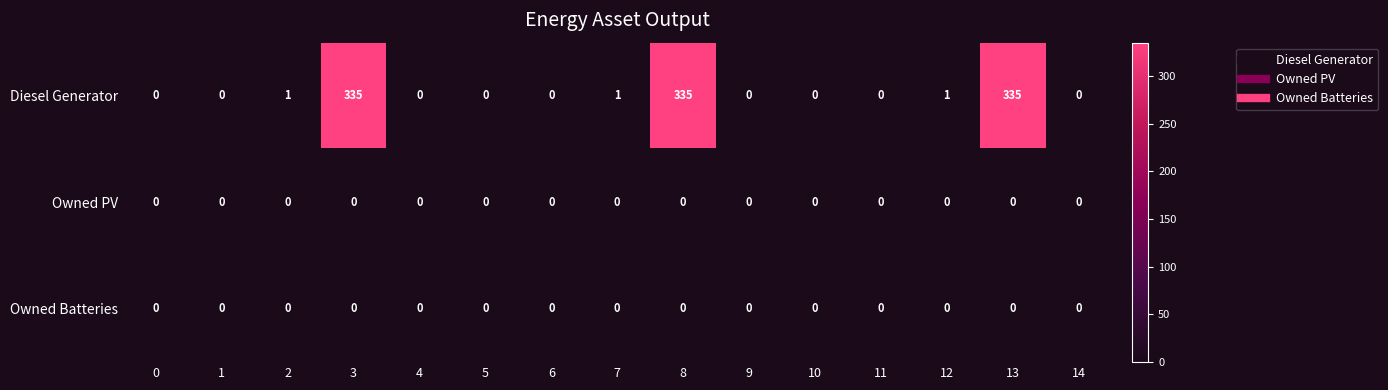

True or false: Diesel Generator has a value of -214 at 6.

False